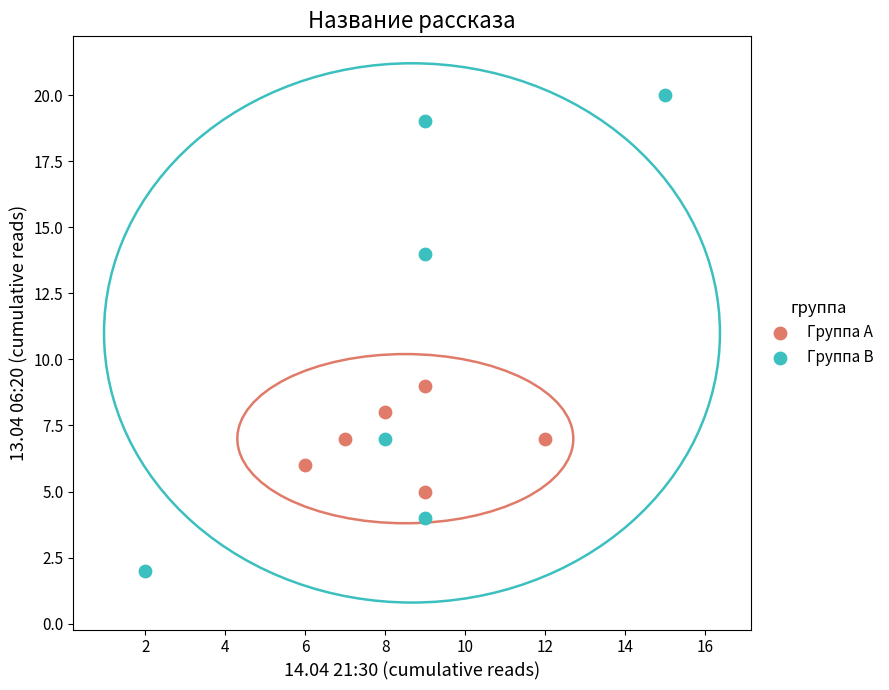

Which series has the widest spread of Y values?

Группа B